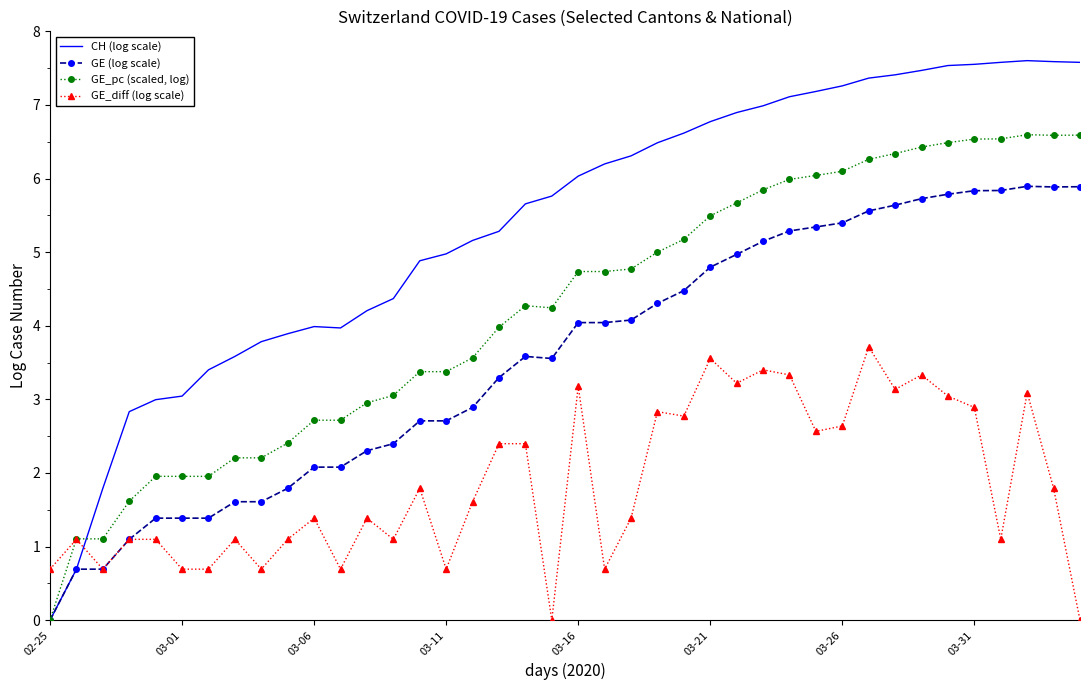

Rank the series by their average value, from lowest to highest.

GE_diff (log scale), GE (log scale), GE_pc (scaled, log), CH (log scale)